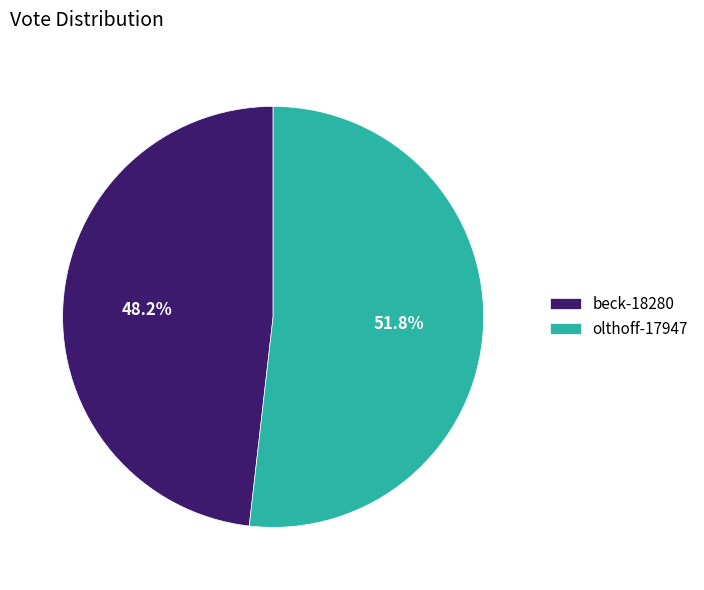

What is the ratio of the value at beck-18280 to the value at olthoff-17947?

0.9